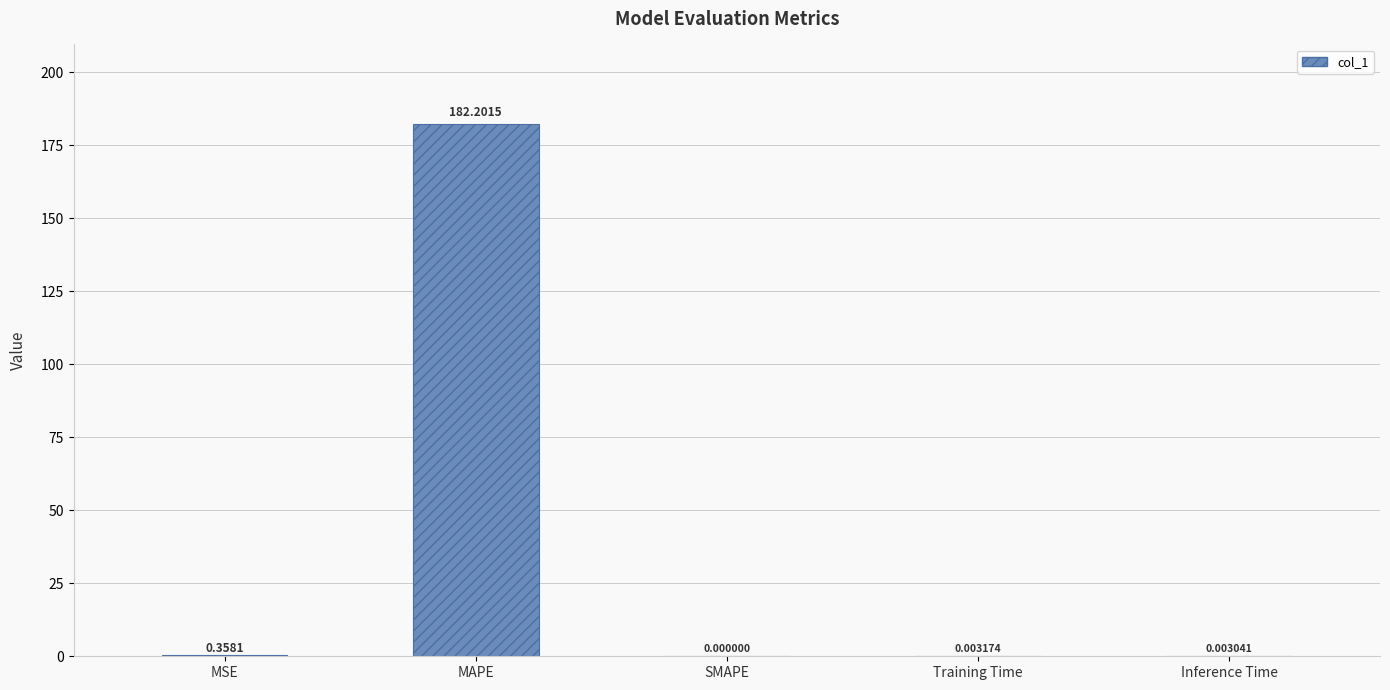

What is the change in value from MSE to Inference Time?

-0.4